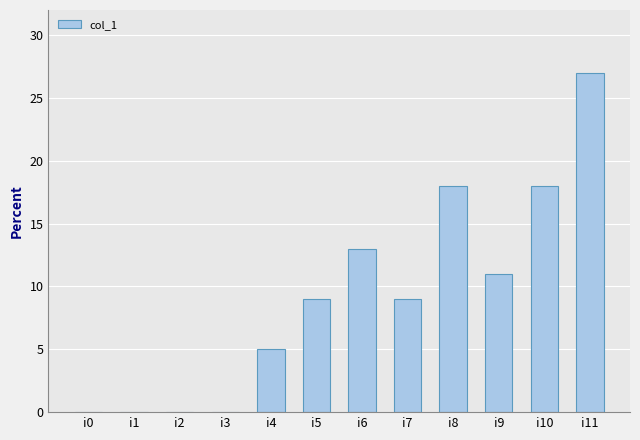

What is the maximum value shown in the chart?

27